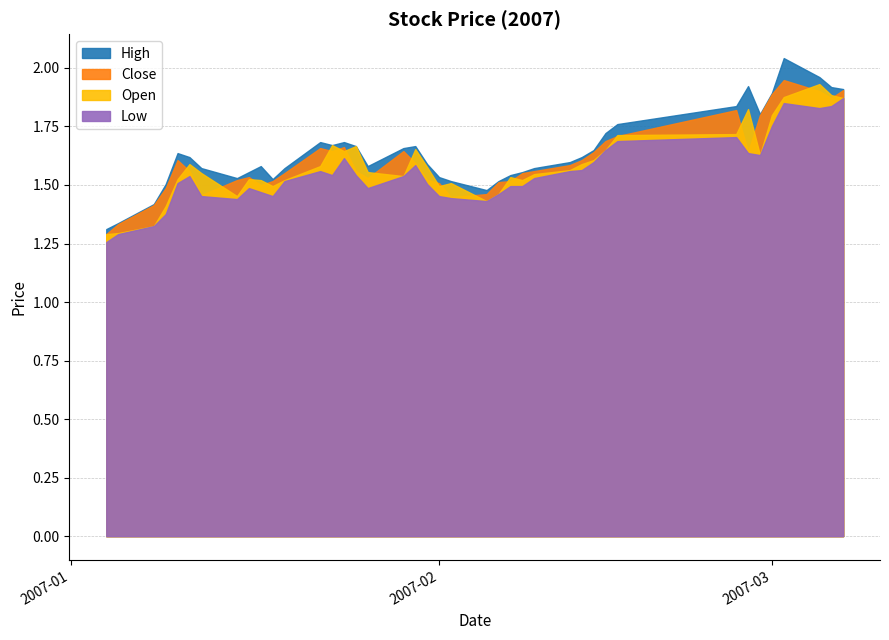

Where do open and close first cross each other?

2007-01-10 and 2007-01-11